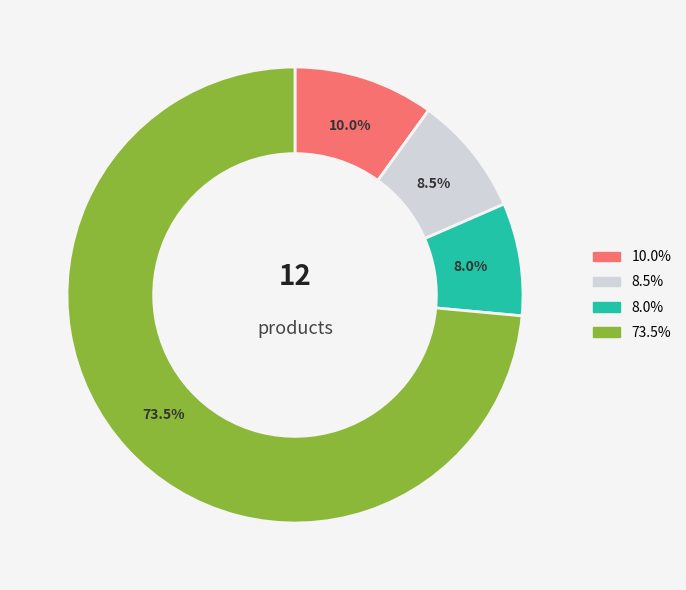

Does any single category account for the majority?

Yes